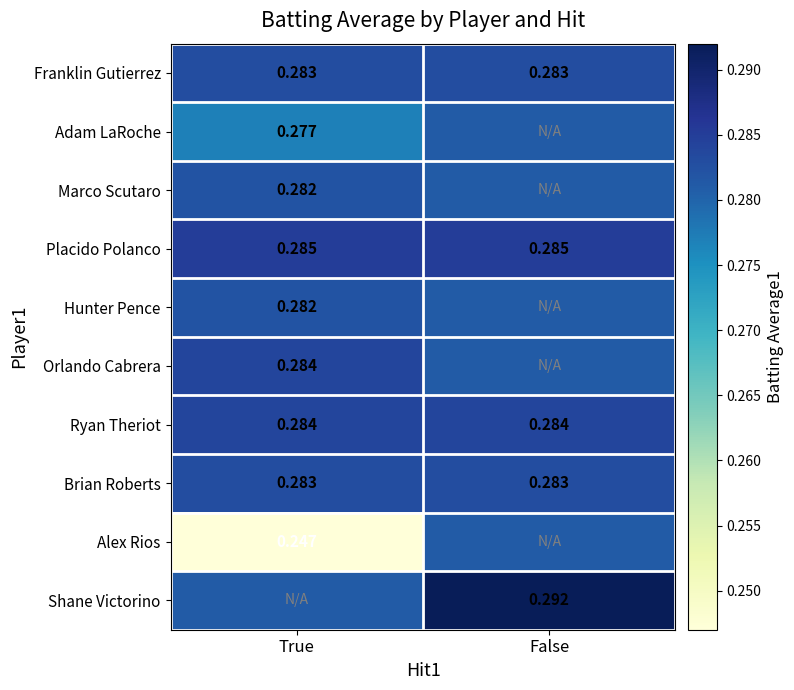

Is the value of Adam LaRoche at True greater than the value of Marco Scutaro at True?

No